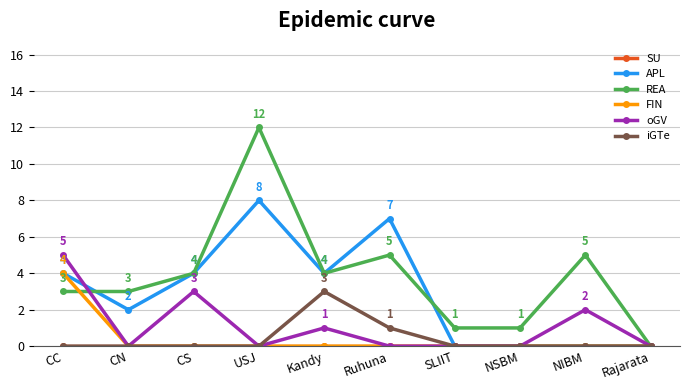

What is the label of the 9th point from the left?

NIBM